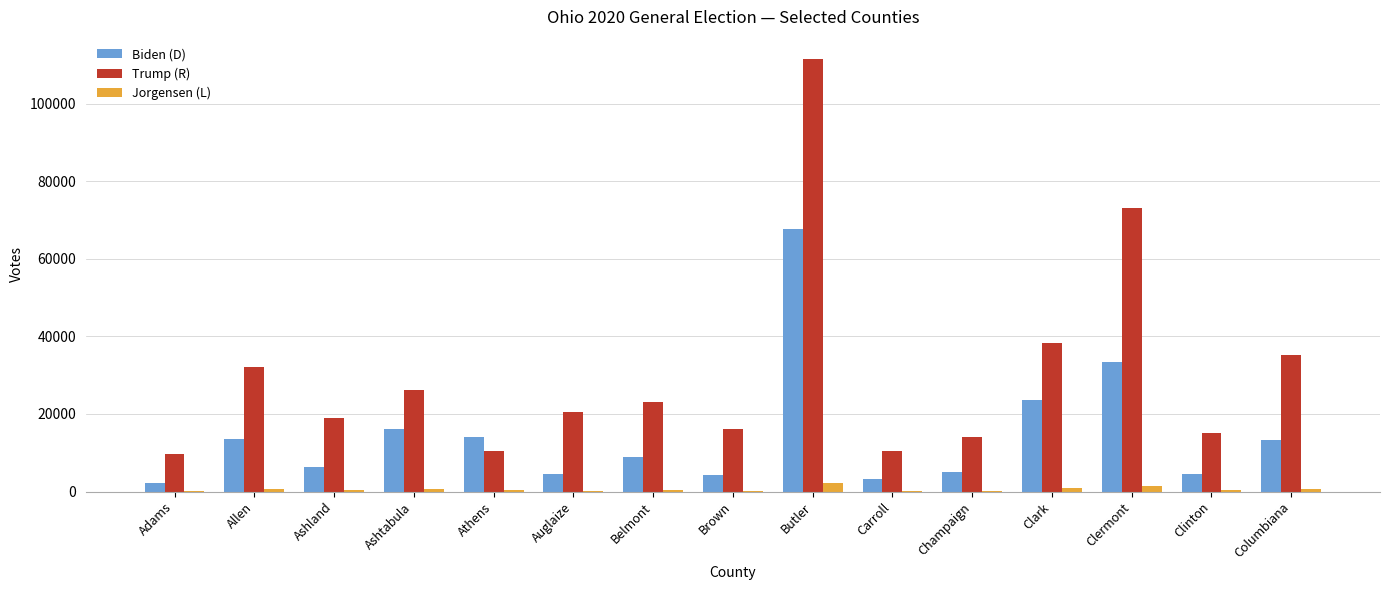

Which series changed the most between Allen and Columbiana?

Trump (R)